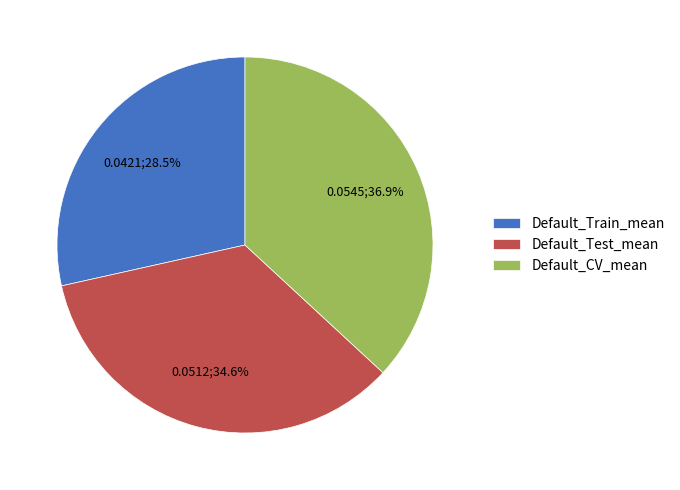

Which has a higher value, Default_CV_mean or Default_Test_mean?

Default_CV_mean